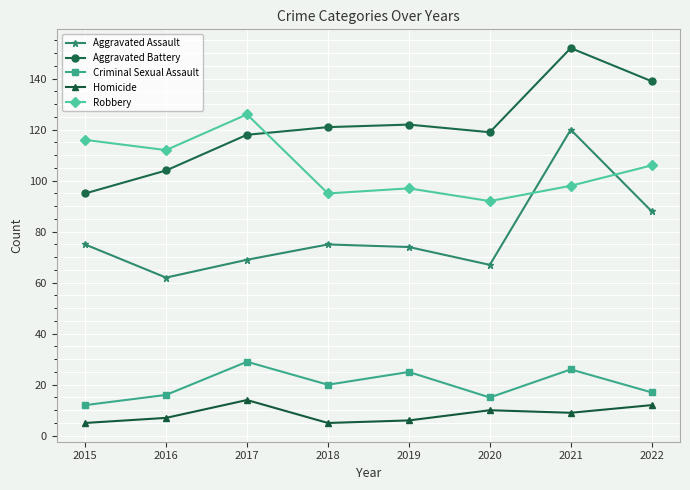

True or false: Homicide and Aggravated Battery cross at least once.

False